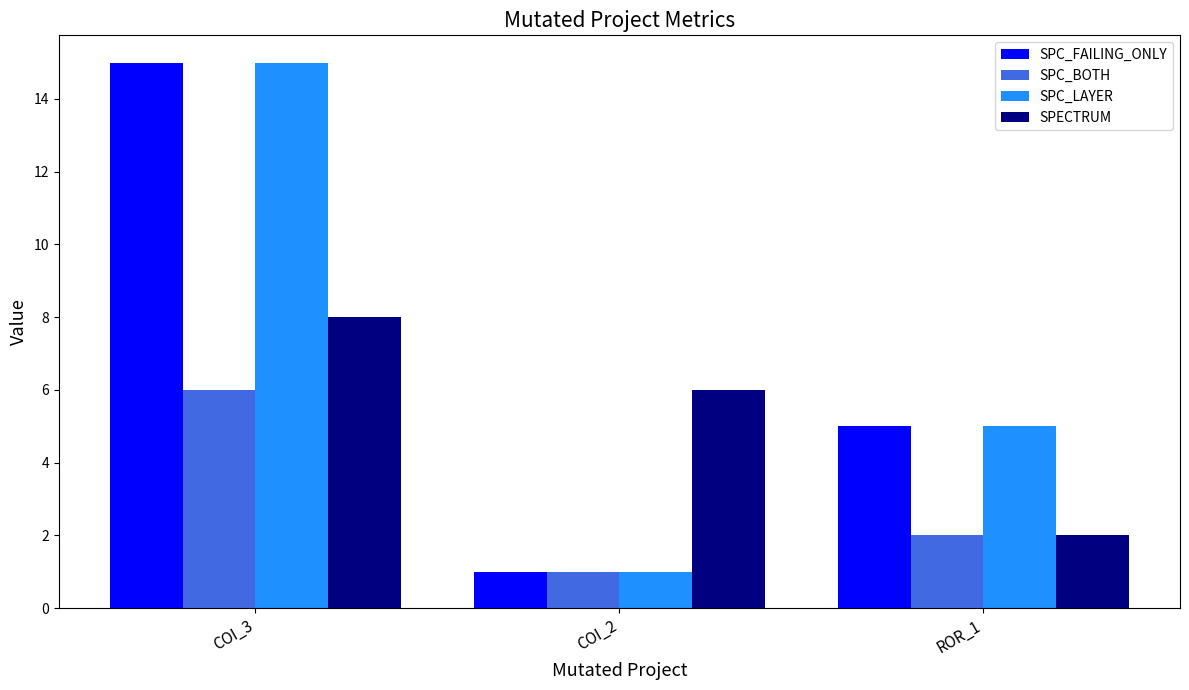

At which label is SPC_LAYER closest to 8?

ROR_1